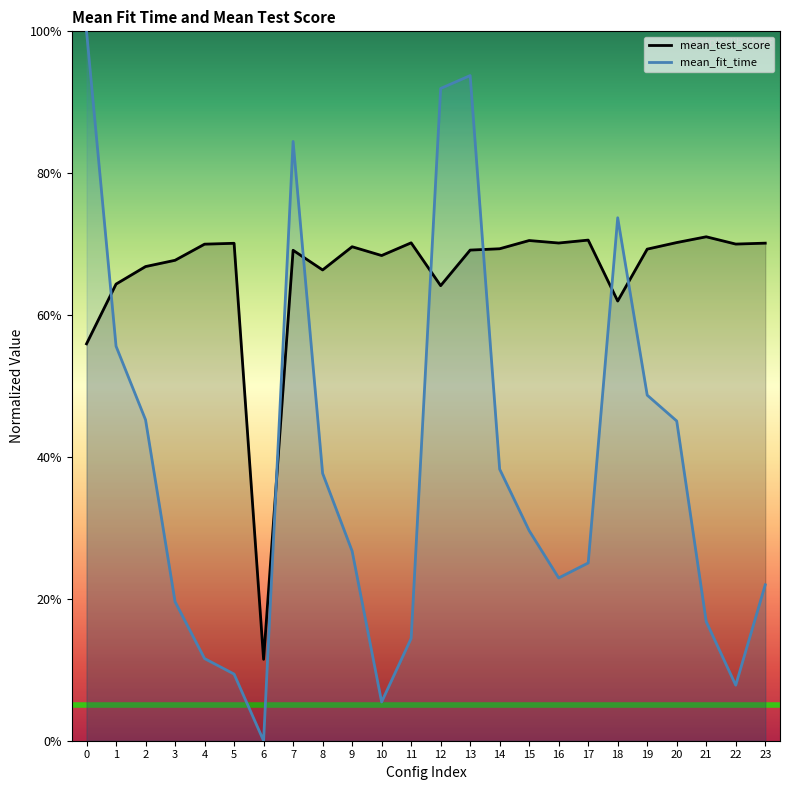

Reading left to right, extract all data points from this chart.

mean_fit_time: 0=1.0	1=0.6	2=0.5	3=0.2	4=0.1	5=0.1	6=0.0	7=0.8	8=0.4	9=0.3	10=0.1	11=0.1	12=0.9	13=0.9	14=0.4	15=0.3	16=0.2	17=0.3	18=0.7	19=0.5	20=0.5	21=0.2	22=0.1	23=0.2
mean_test_score: 0=0.6	1=0.6	2=0.7	3=0.7	4=0.7	5=0.7	6=0.1	7=0.7	8=0.7	9=0.7	10=0.7	11=0.7	12=0.6	13=0.7	14=0.7	15=0.7	16=0.7	17=0.7	18=0.6	19=0.7	20=0.7	21=0.7	22=0.7	23=0.7